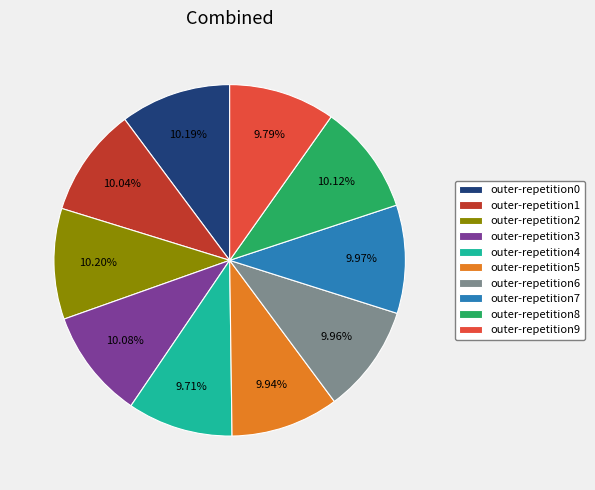

Is it true that outer-repetition5 is 10% of the pie?

True